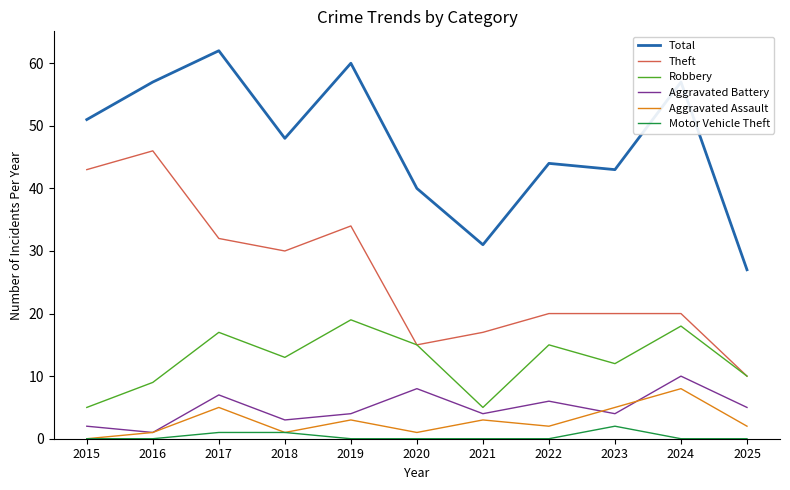

What is the difference between the highest and lowest values at 2016?

57